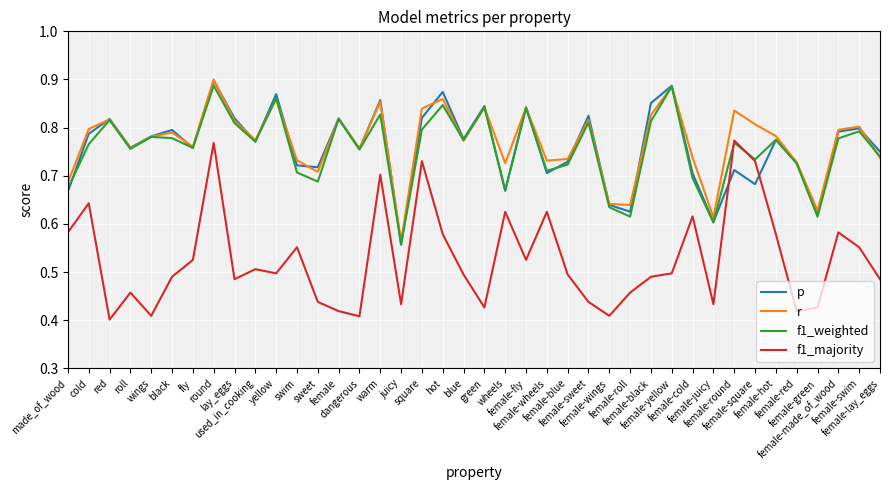

At which category does f1_majority reach its first local peak?

cold